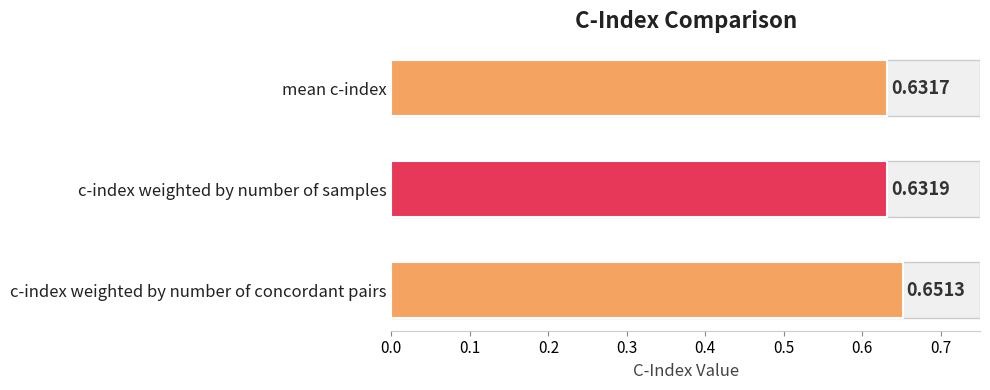

What is the value of the 2nd bar from the left?

0.6